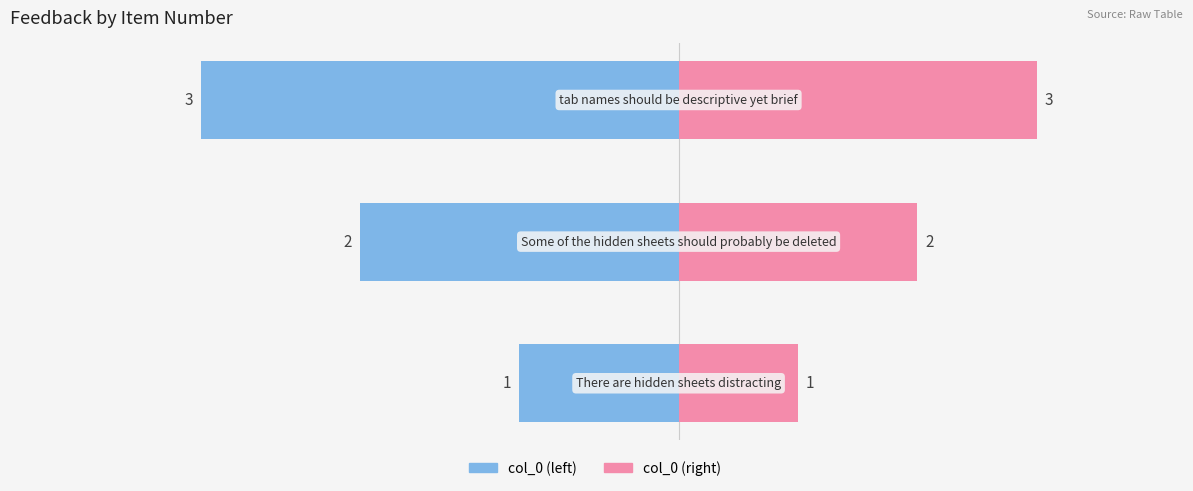

At −2000, list the series in order from largest to smallest.

col_0 (right), col_0 (left)